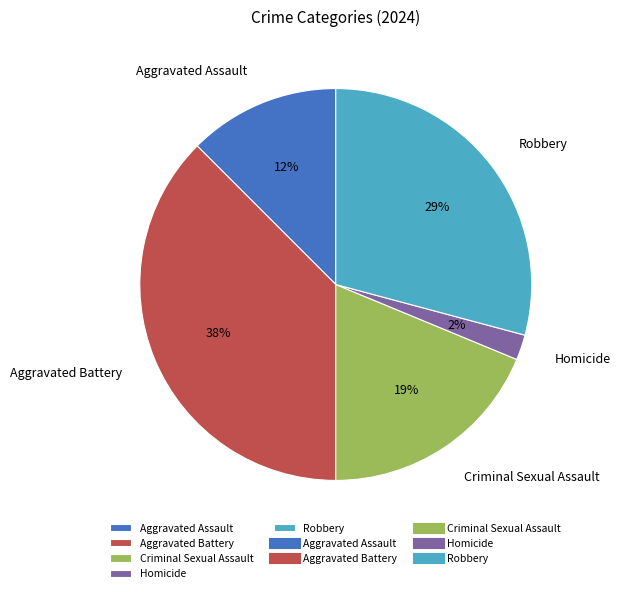

Approximately how many times larger is the value at Criminal Sexual Assault compared to Aggravated Battery?

0.5